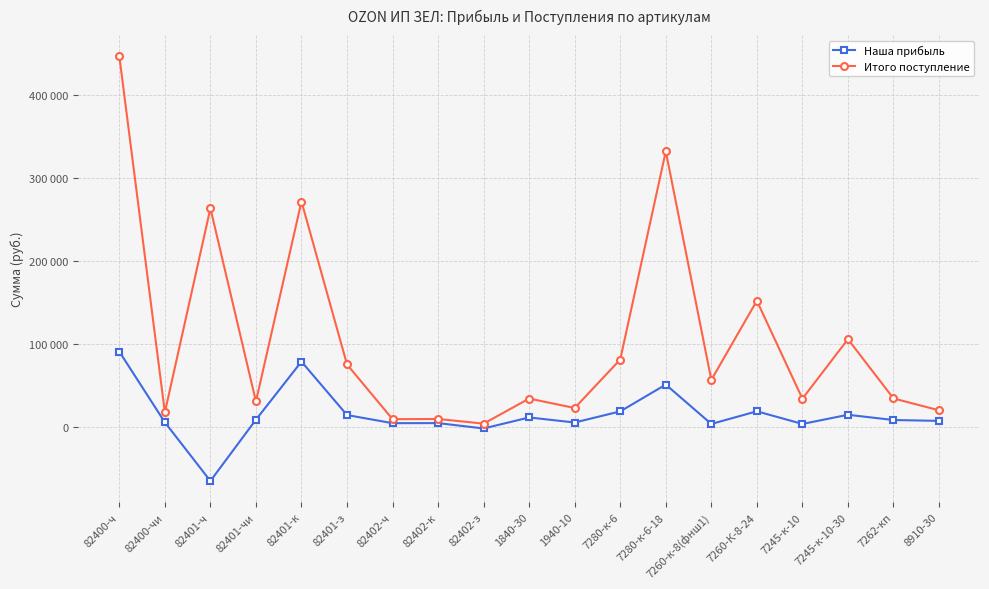

What is the sum of the Итого поступление values at 7245-к-10 and 82401-з?

109754.3